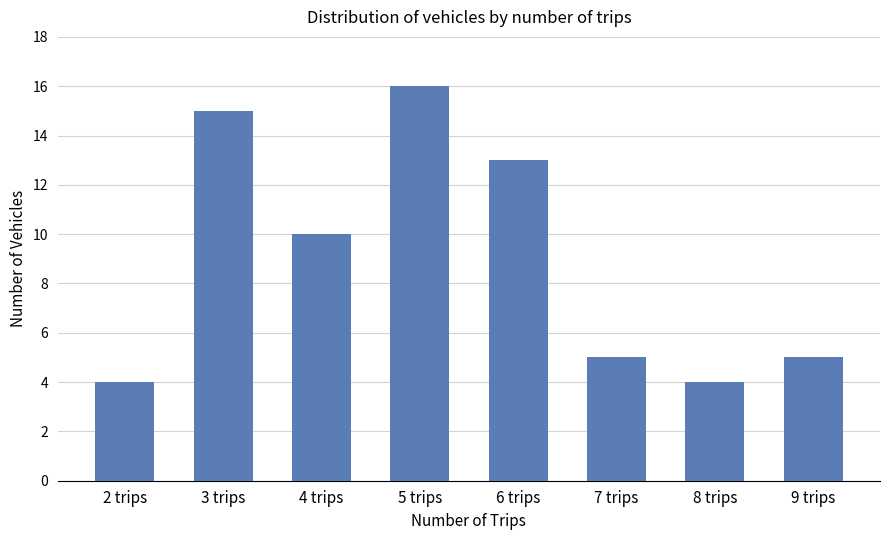

At which category does the chart reach its peak across all series?

5 trips